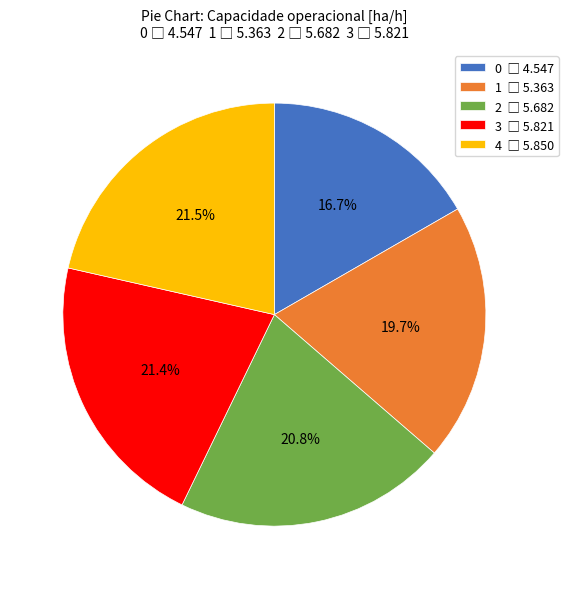

Is there a majority slice in this chart?

No